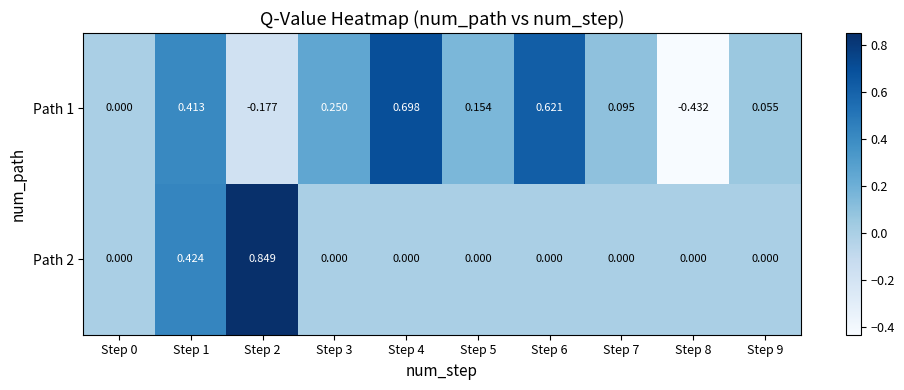

At which category is the sum across all series the highest?

Step 1